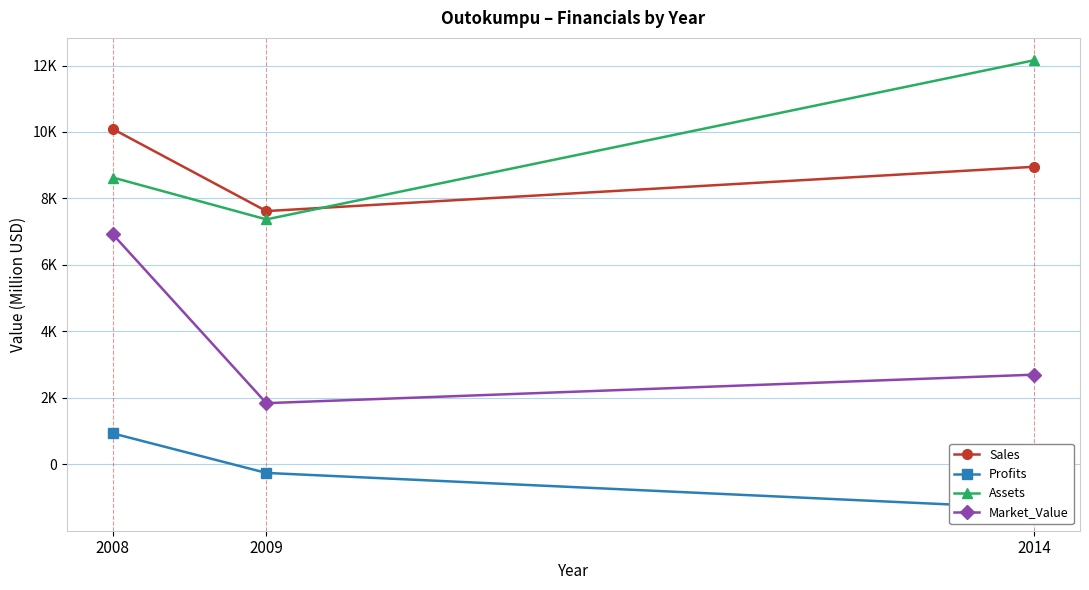

Count the number of data series in this chart.

4